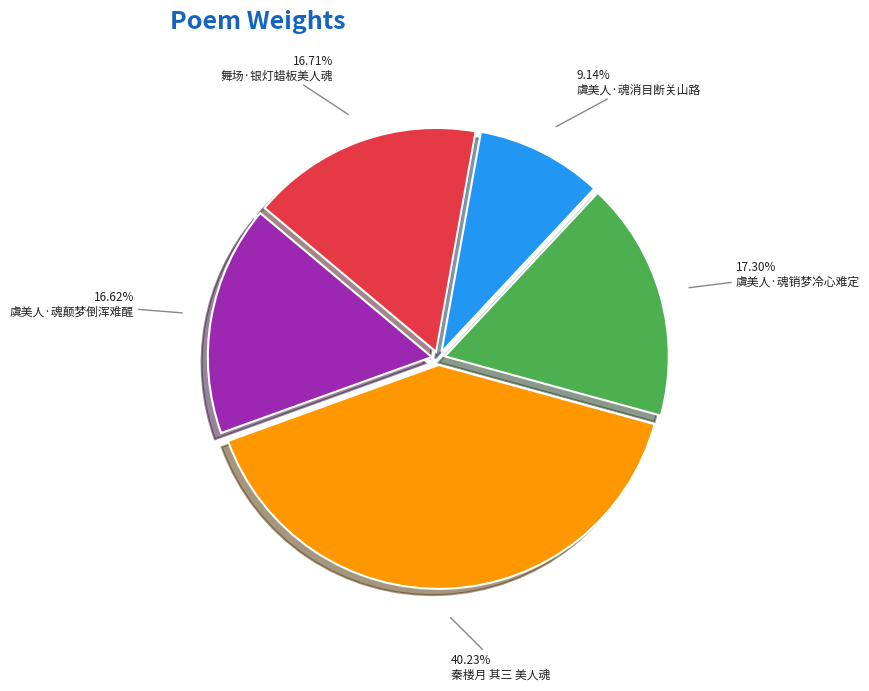

Is there any slice that represents more than half of the pie?

No